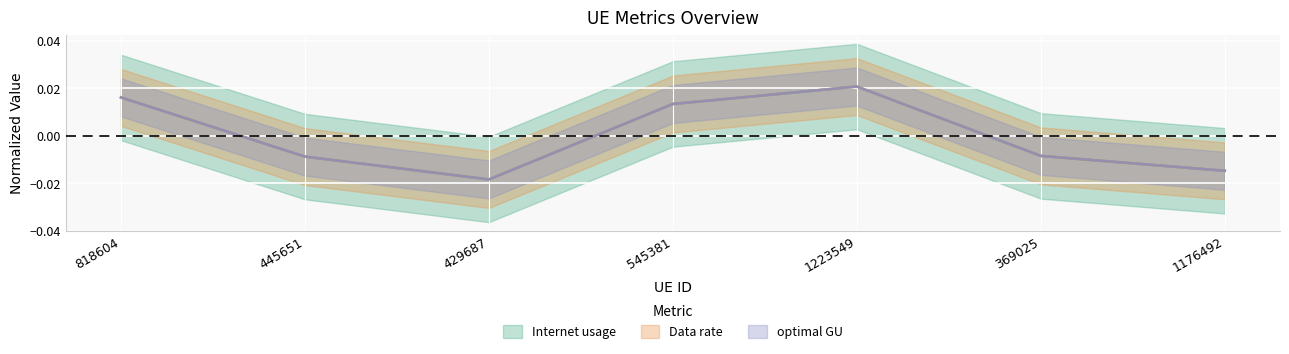

What are all the series names shown in the legend?

Internet usage, Data rate, optimal GU